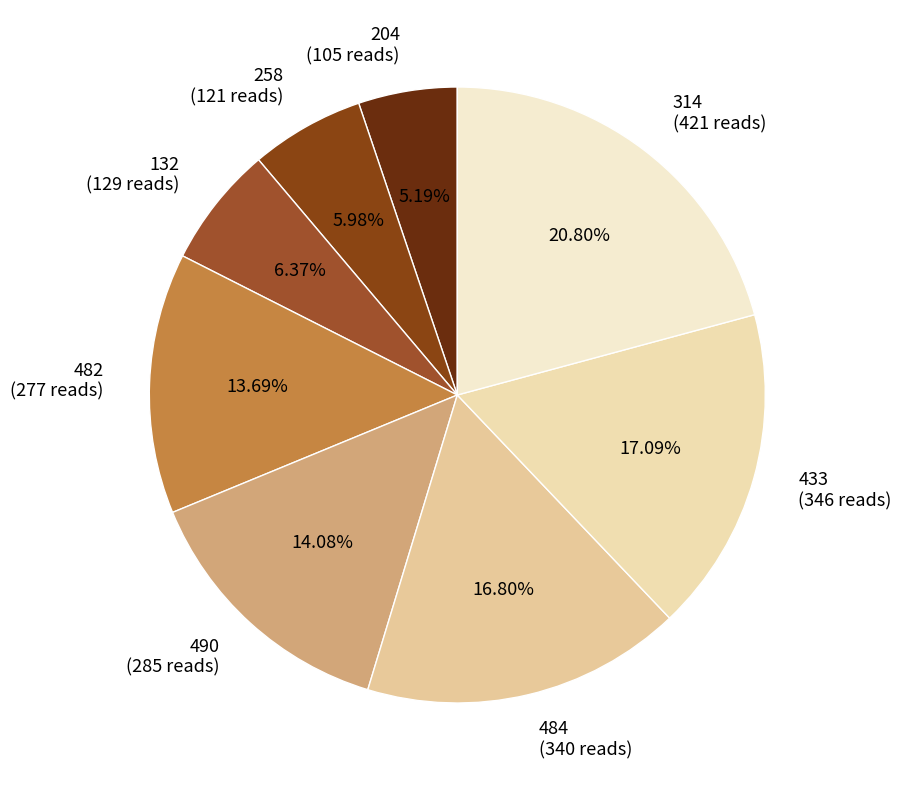

Which category has the smallest portion of the pie?

204